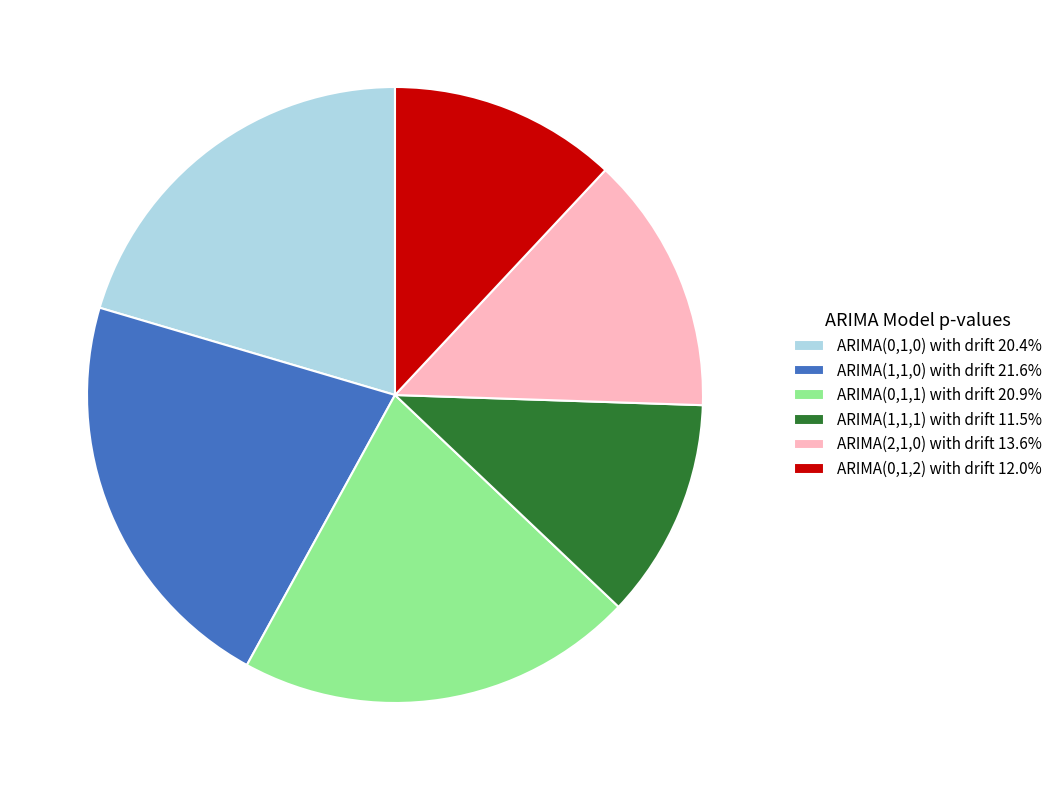

Is the sum of ARIMA(1,1,0) with drift 21.6% and ARIMA(1,1,1) with drift 11.5% greater than half?

No